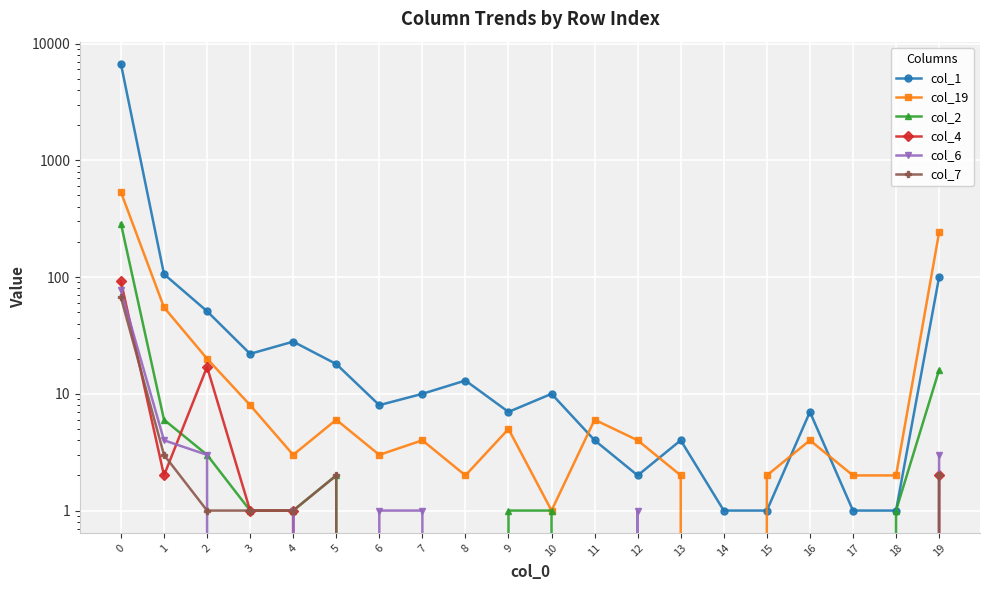

Reading left to right, list all the values displayed in this chart.

col_1: 0=6688	1=106	2=51	3=22	4=28	5=18	6=8	7=10	8=13	9=7	10=10	11=4	12=2	13=4	14=1	15=1	16=7	17=1	18=1	19=100
col_19: 0=534	1=55	2=20	3=8	4=3	5=6	6=3	7=4	8=2	9=5	10=1	11=6	12=4	13=2	14=0	15=2	16=4	17=2	18=2	19=241
col_2: 0=287	1=6	2=3	3=1	4=1	5=2	6=0	7=0	8=0	9=1	10=1	11=0	12=0	13=0	14=0	15=0	16=0	17=0	18=1	19=16
col_4: 0=92	1=2	2=17	3=1	4=1	5=0	6=0	7=0	8=0	9=0	10=0	11=0	12=0	13=0	14=0	15=0	16=0	17=0	18=0	19=2
col_6: 0=77	1=4	2=3	3=0	4=1	5=0	6=1	7=1	8=0	9=0	10=0	11=0	12=1	13=0	14=0	15=0	16=0	17=0	18=0	19=3
col_7: 0=67	1=3	2=1	3=1	4=1	5=2	6=0	7=0	8=0	9=0	10=0	11=0	12=0	13=0	14=0	15=0	16=0	17=0	18=0	19=2